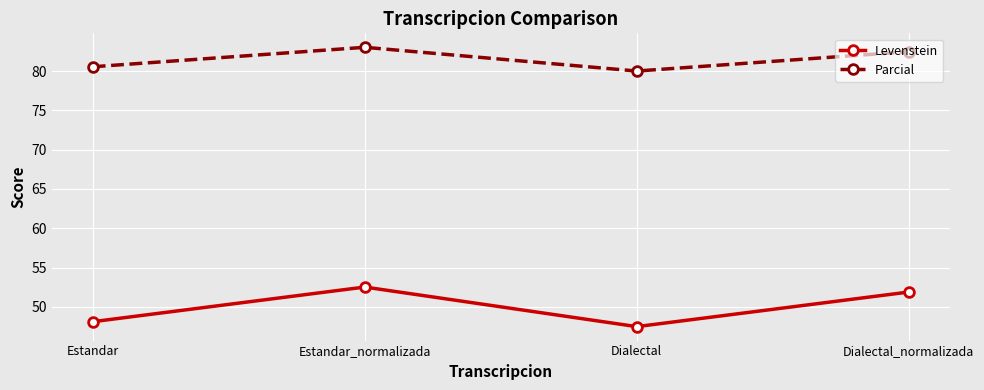

List the series in order of their peak value, lowest first.

Levenstein, Parcial